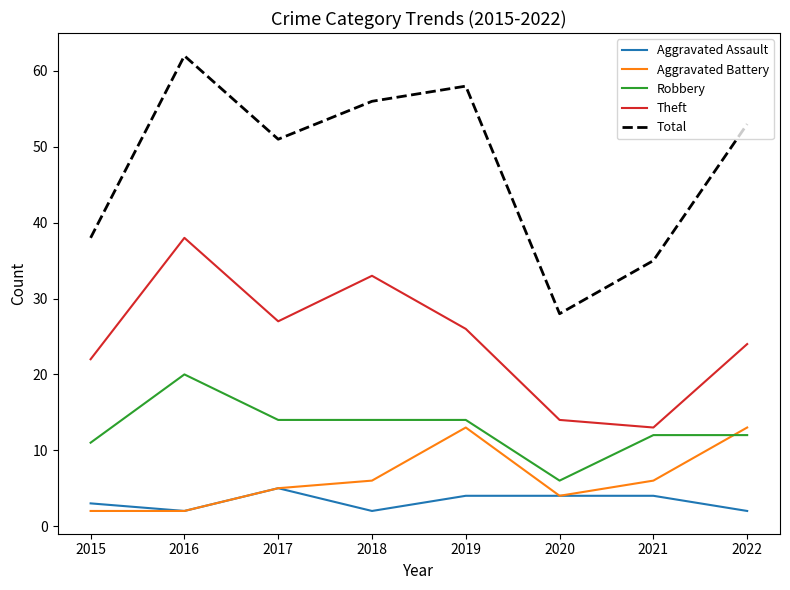

What is the difference between the highest and lowest values at 2017?

46